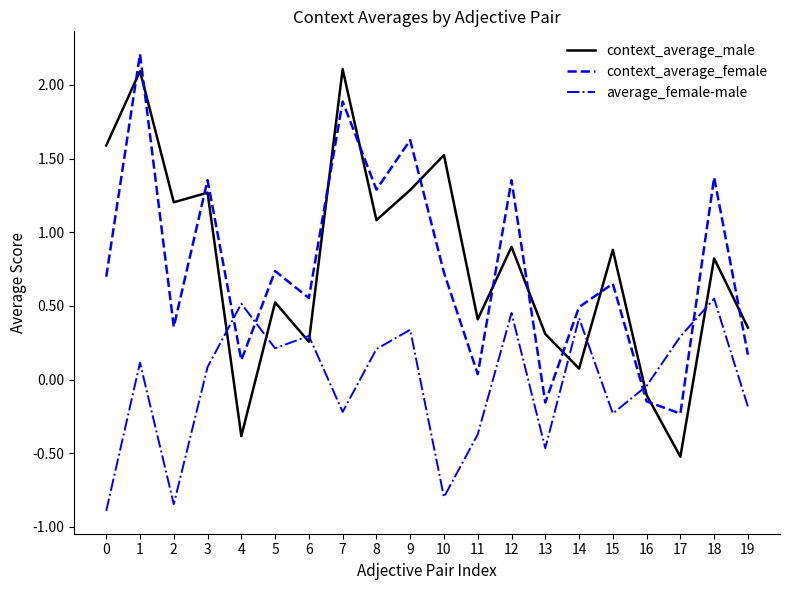

Which series has the largest total across all categories?

context_average_male